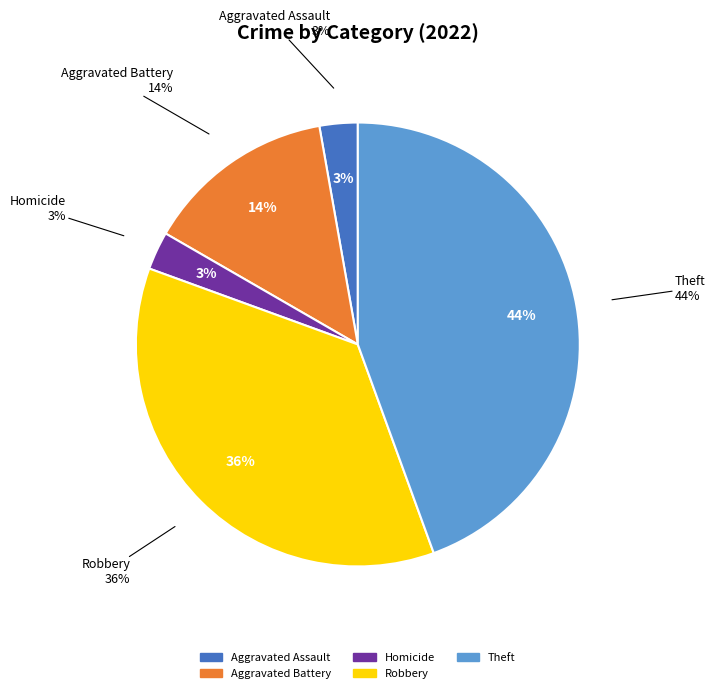

Count the number of slices in the pie.

8